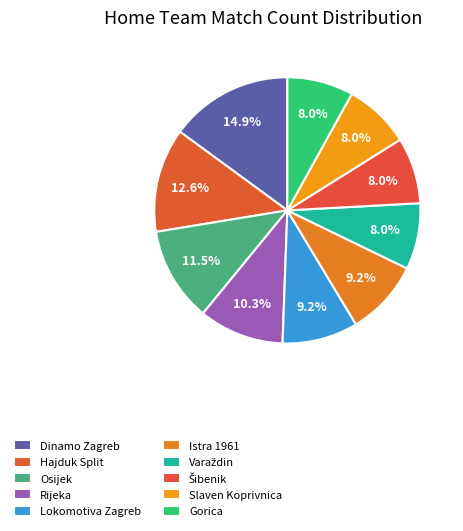

What is the total percentage of Šibenik and Istra 1961?

17.2%